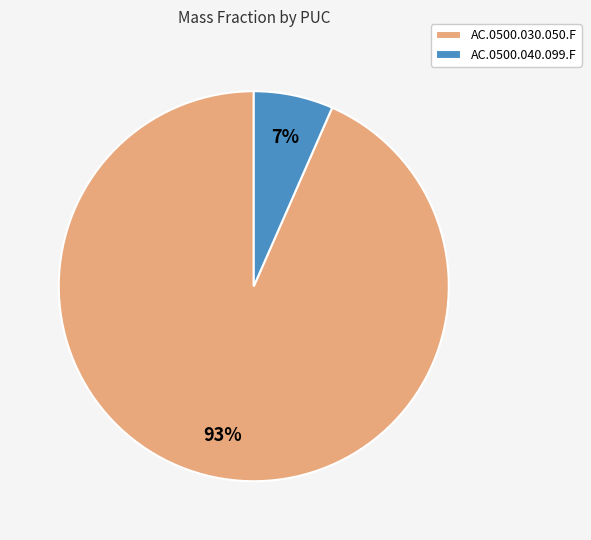

How many segments does this pie chart have?

2